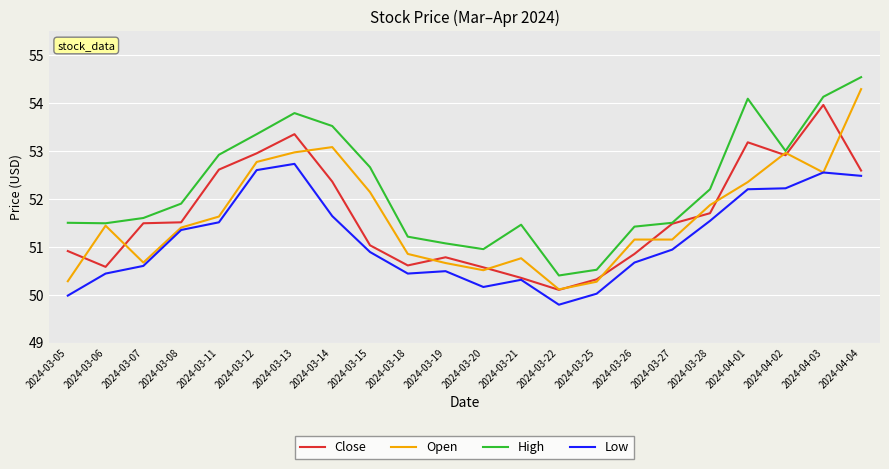

What is the minimum value shown in the chart?

49.8